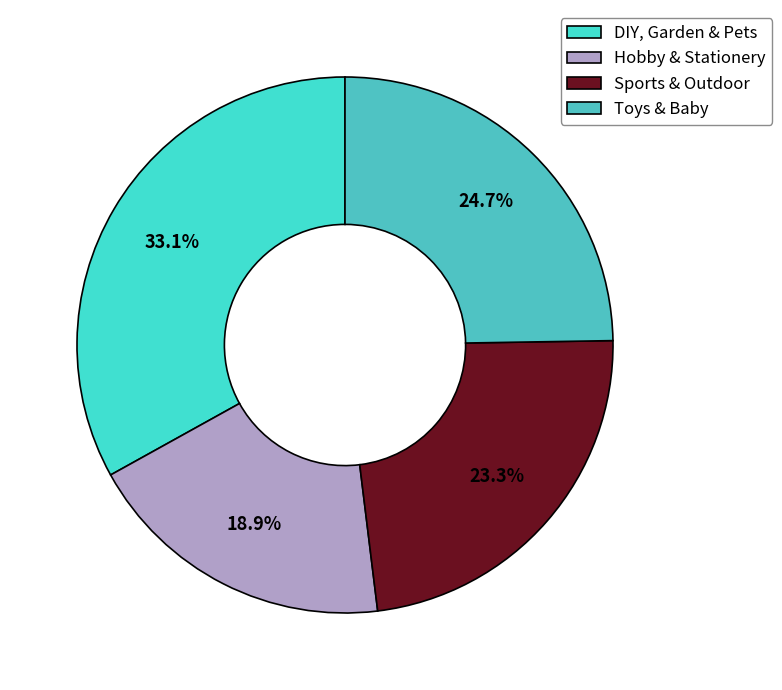

Which slice is the smallest?

Hobby & Stationery